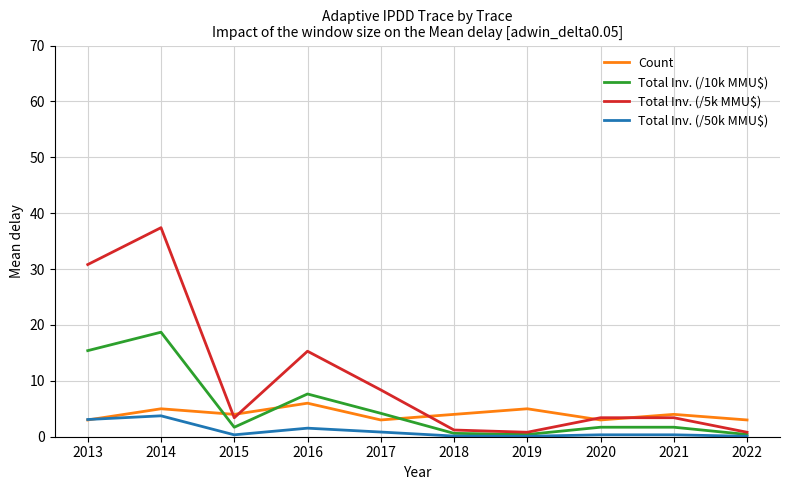

Which series has the largest range (max minus min)?

Total Inv. (/5k MMU$)